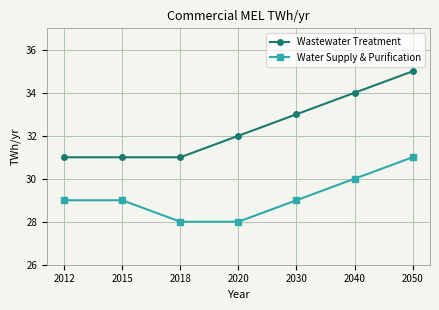

Reading left to right, transcribe all the data shown in this chart.

Wastewater Treatment: 2012=31	2015=31	2018=31	2020=32	2030=33	2040=34	2050=35
Water Supply & Purification: 2012=29	2015=29	2018=28	2020=28	2030=29	2040=30	2050=31